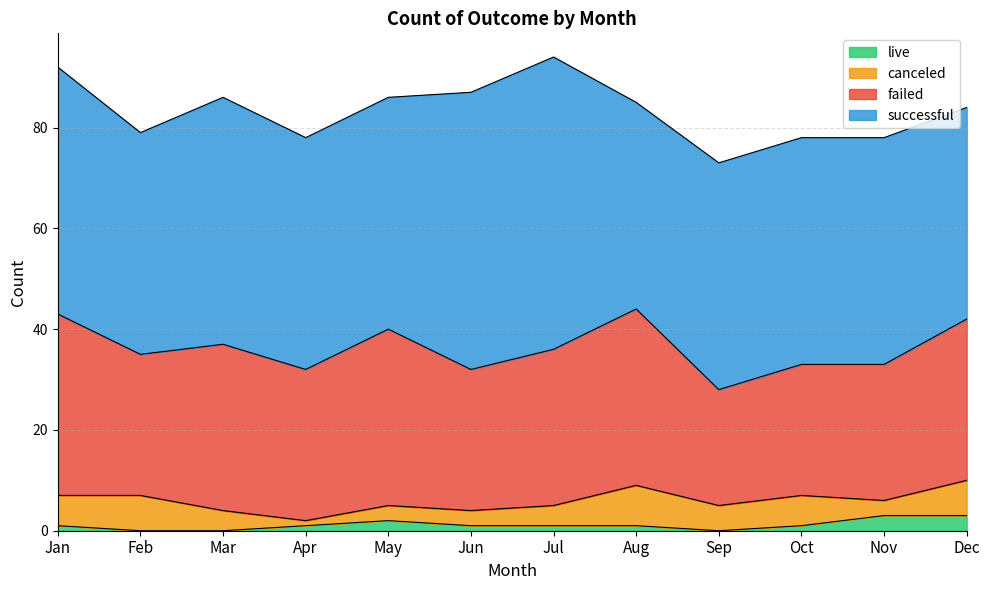

What is the greatest value displayed?

58